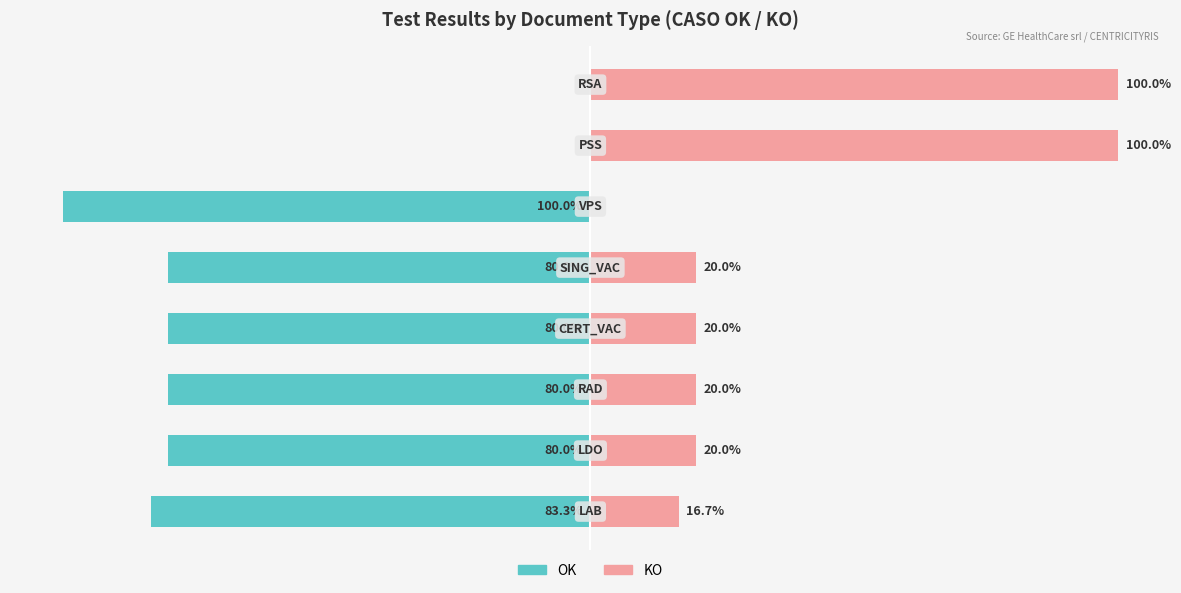

Between 2 and 3, which series saw the biggest shift?

OK